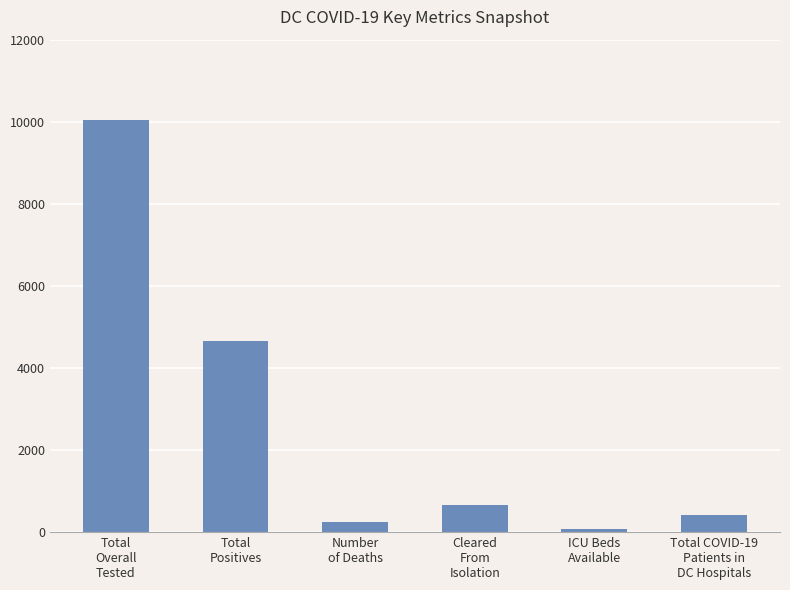

Approximately how many times larger is the value at Number
of Deaths compared to Total COVID-19
Patients in
DC Hospitals?

0.6